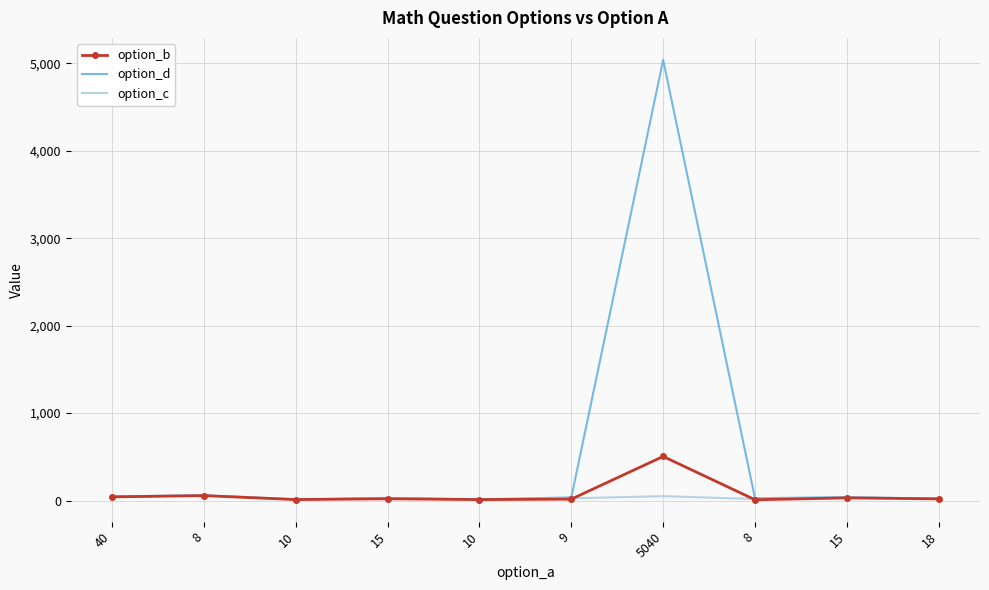

What is the value of the option_d point at the 4th from the left?

30